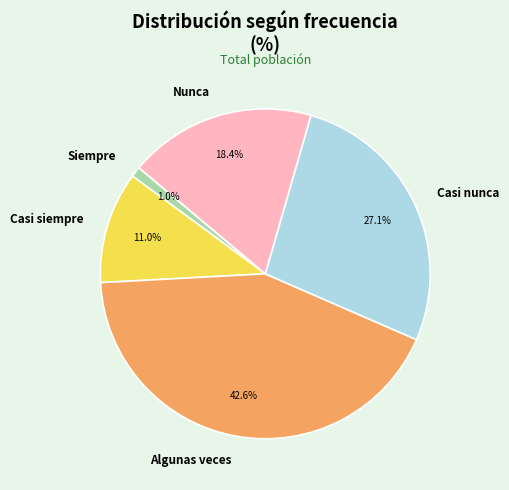

To the nearest percent, what is the average slice percentage?

20%